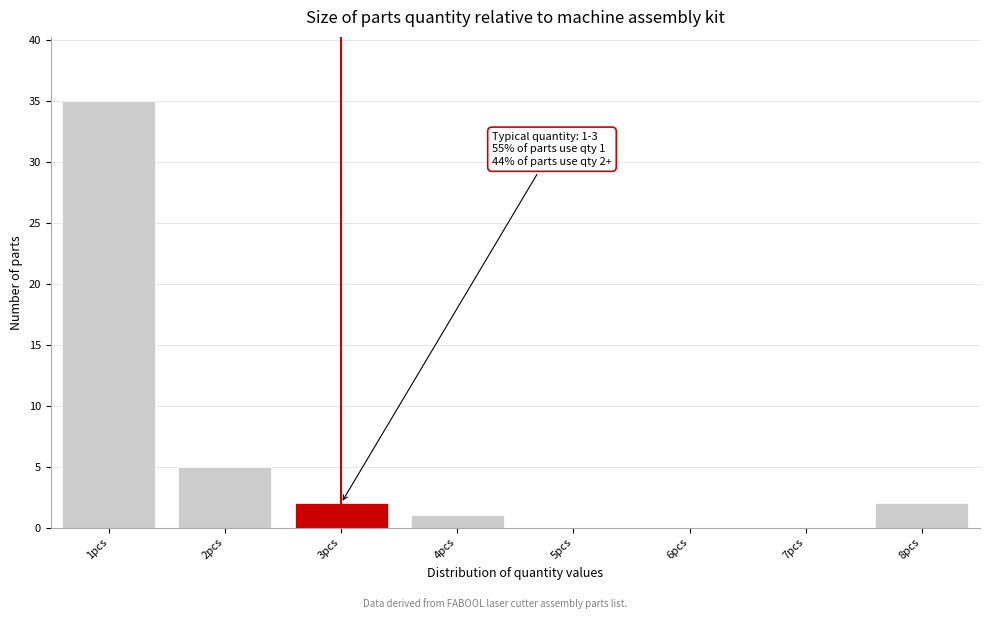

Over which range of the x-axis is the bar tallest?

0.5 to 1.5